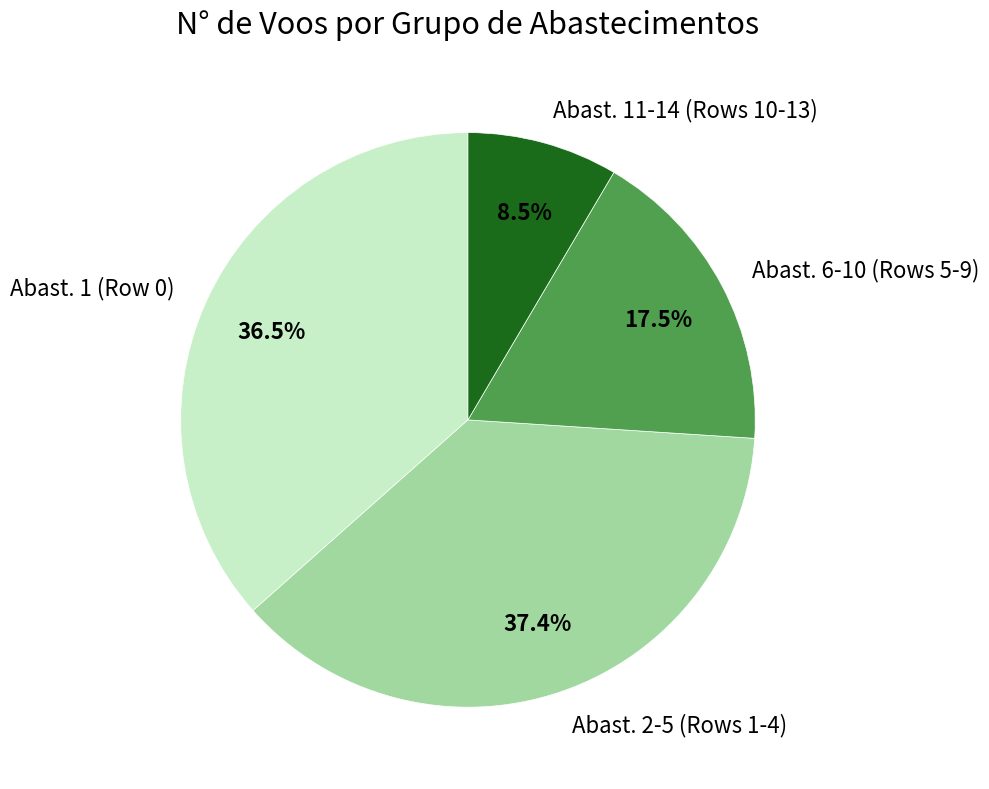

Is there any slice that represents more than half of the pie?

No